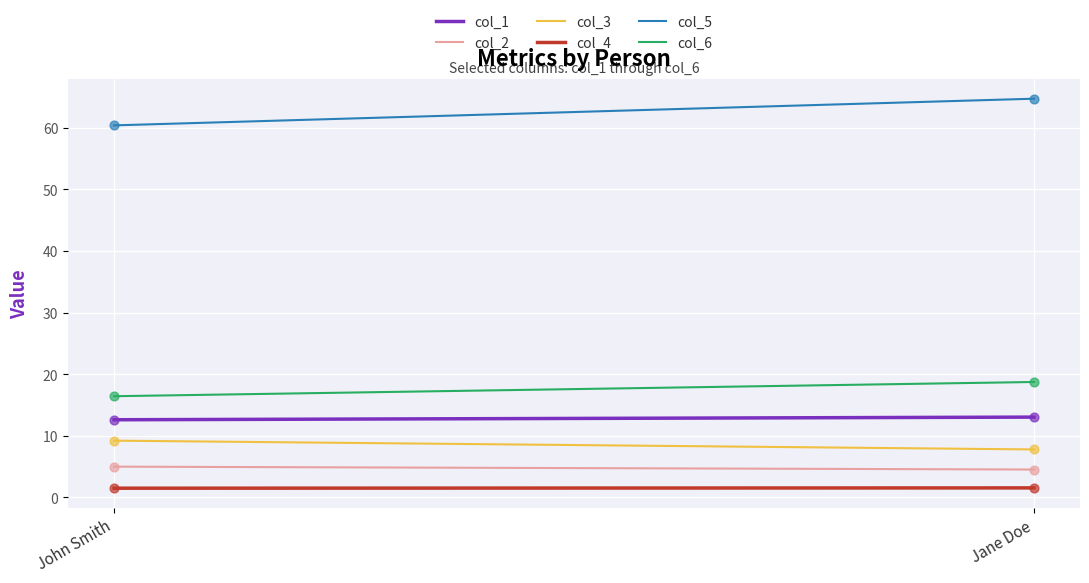

At how many categories does at least one series exceed 37?

2